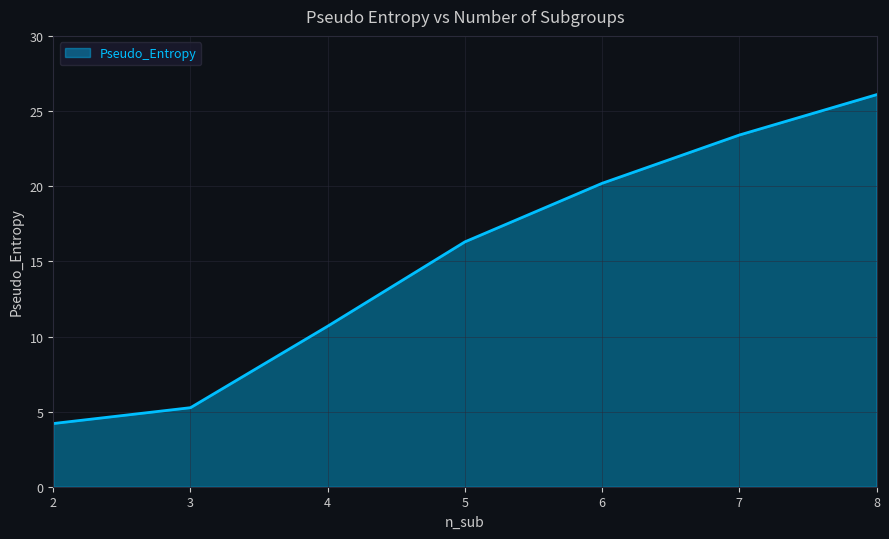

Rank the categories by value from lowest to highest.

2, 3, 4, 5, 6, 7, 8